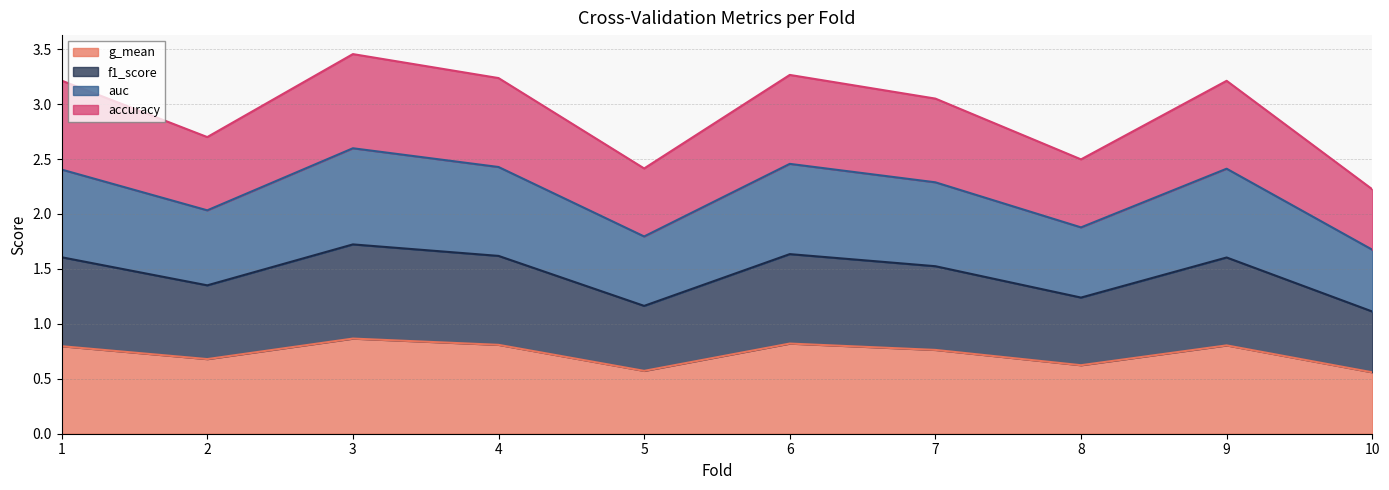

List the labels in order of auc value, largest first.

3, 6, 4, 9, 1, 7, 2, 8, 5, 10